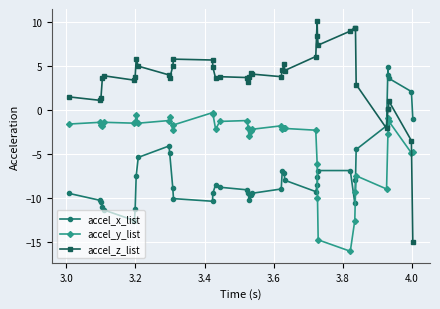

What is the maximum value shown in the chart?

10.2